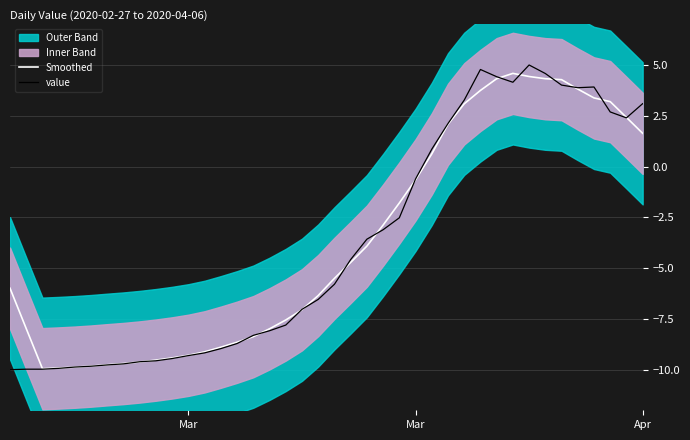

At how many categories does at least one series exceed -4?

18